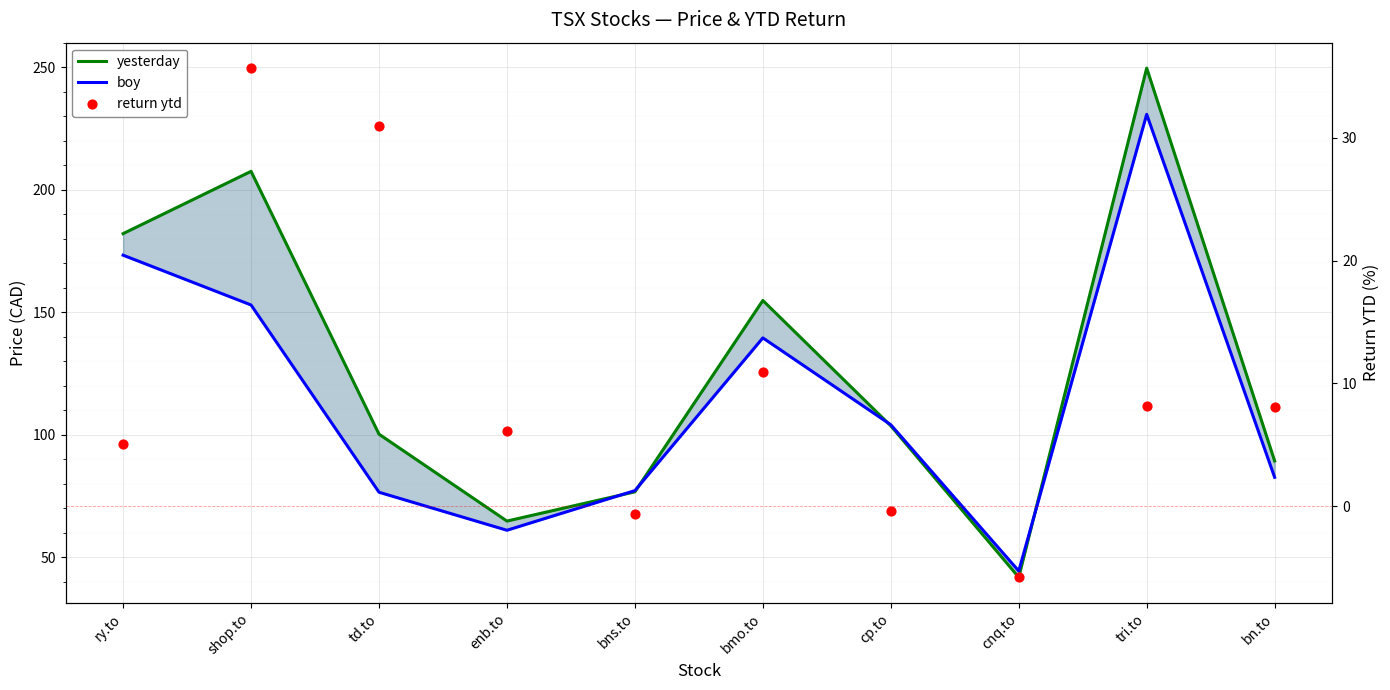

What are all the series names shown in the legend?

yesterday, boy, return ytd